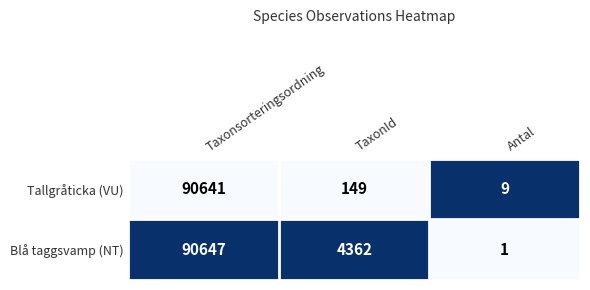

Between Taxonsorteringsordning and Antal, which series saw the biggest shift?

Blå taggsvamp (NT)